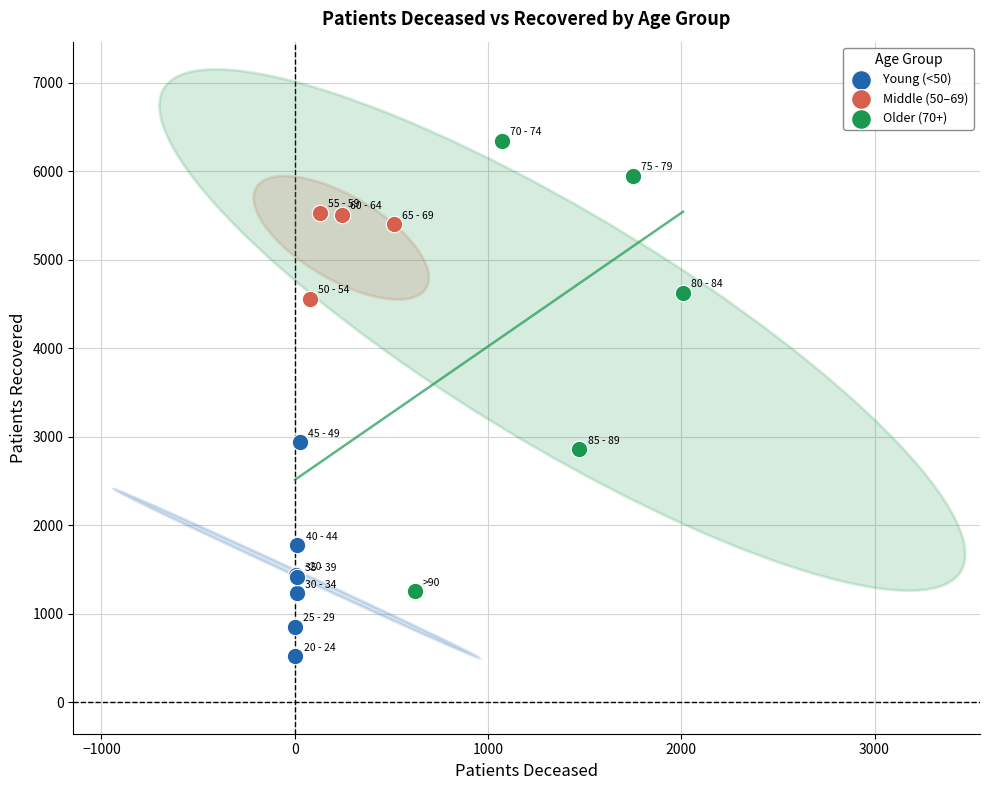

Which series contains the lowest Y value?

Young (<50)